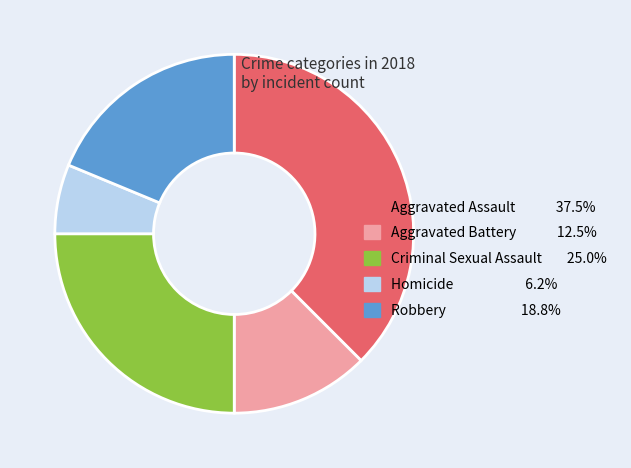

Is there any slice that represents more than half of the pie?

No